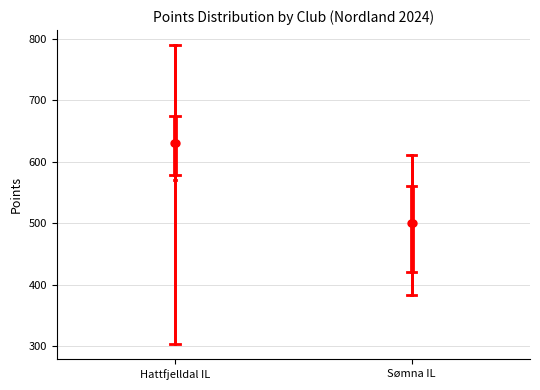

Reading left to right, read every box against the y-axis: the position of its median line, the range the box covers, and the ends of its whiskers. The values are not printed on the chart, so give them approximately, as read against the axis.

Hattfjelldal IL: median 630, box 580 to 680, whiskers 570 to 790
Sømna IL: median 500, box 420 to 560, whiskers 380 to 610